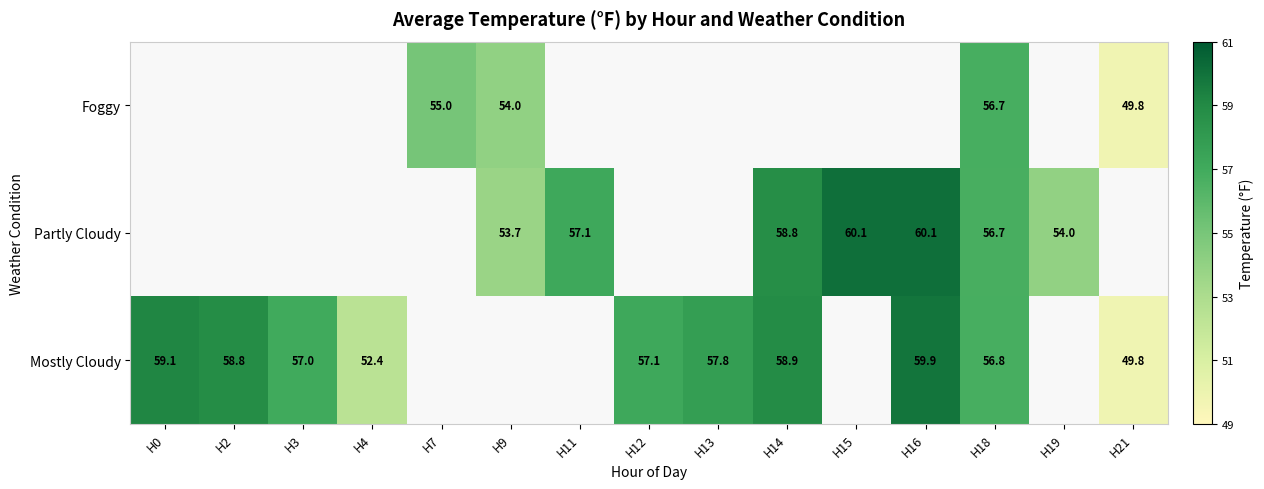

Which series has the largest range (max minus min)?

Mostly Cloudy